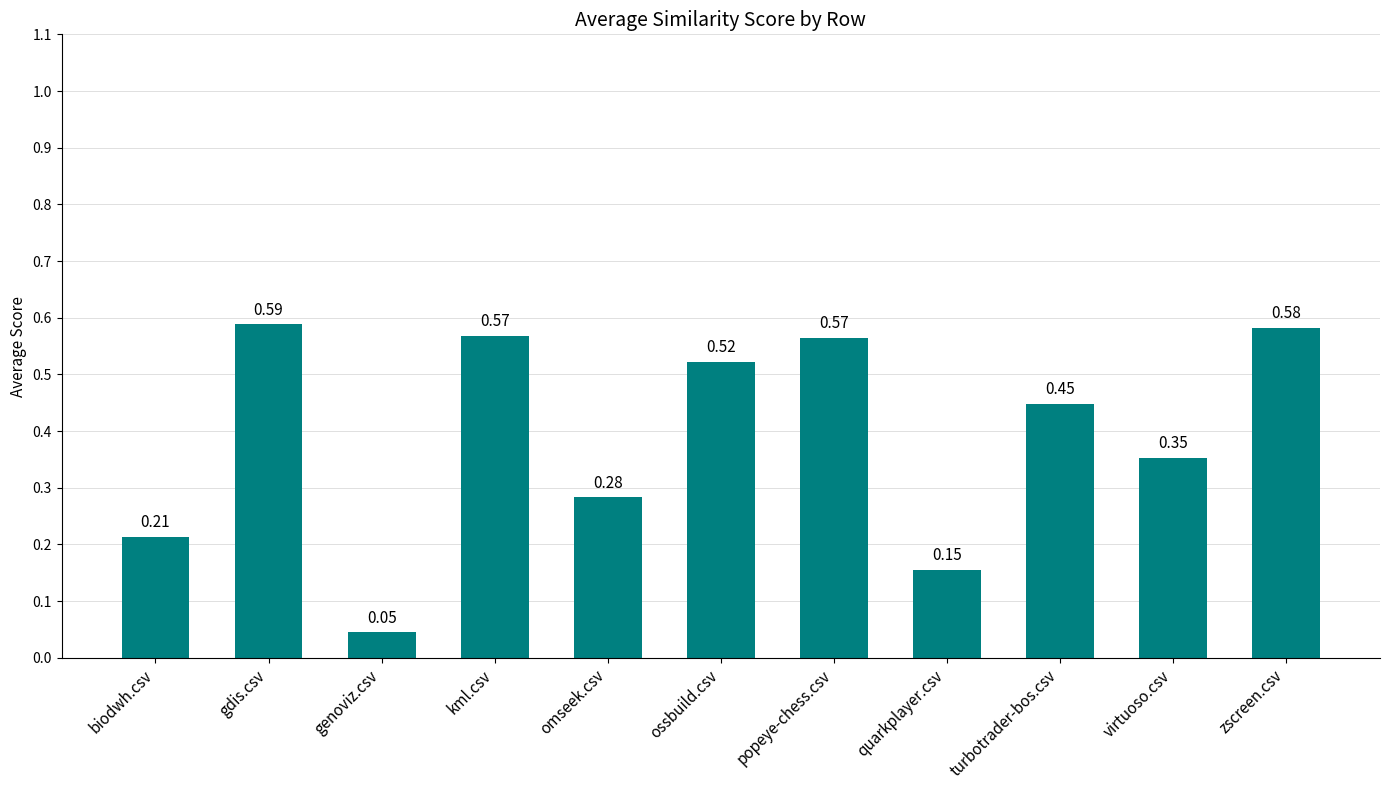

What is the label of the 7th bar from the right?

omseek.csv